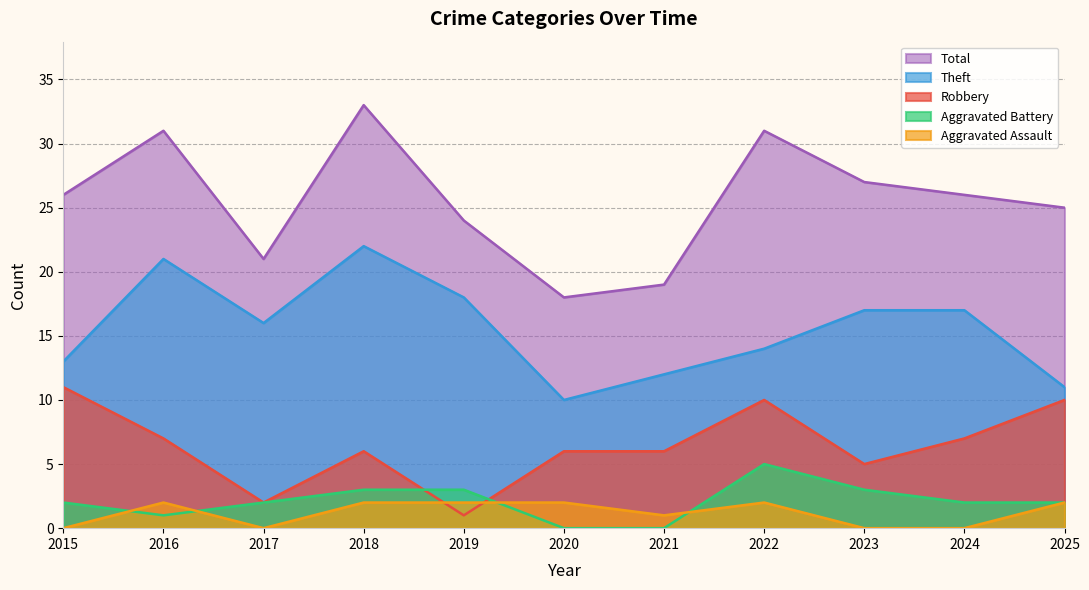

At which category does Aggravated Assault reach its first local valley?

2017